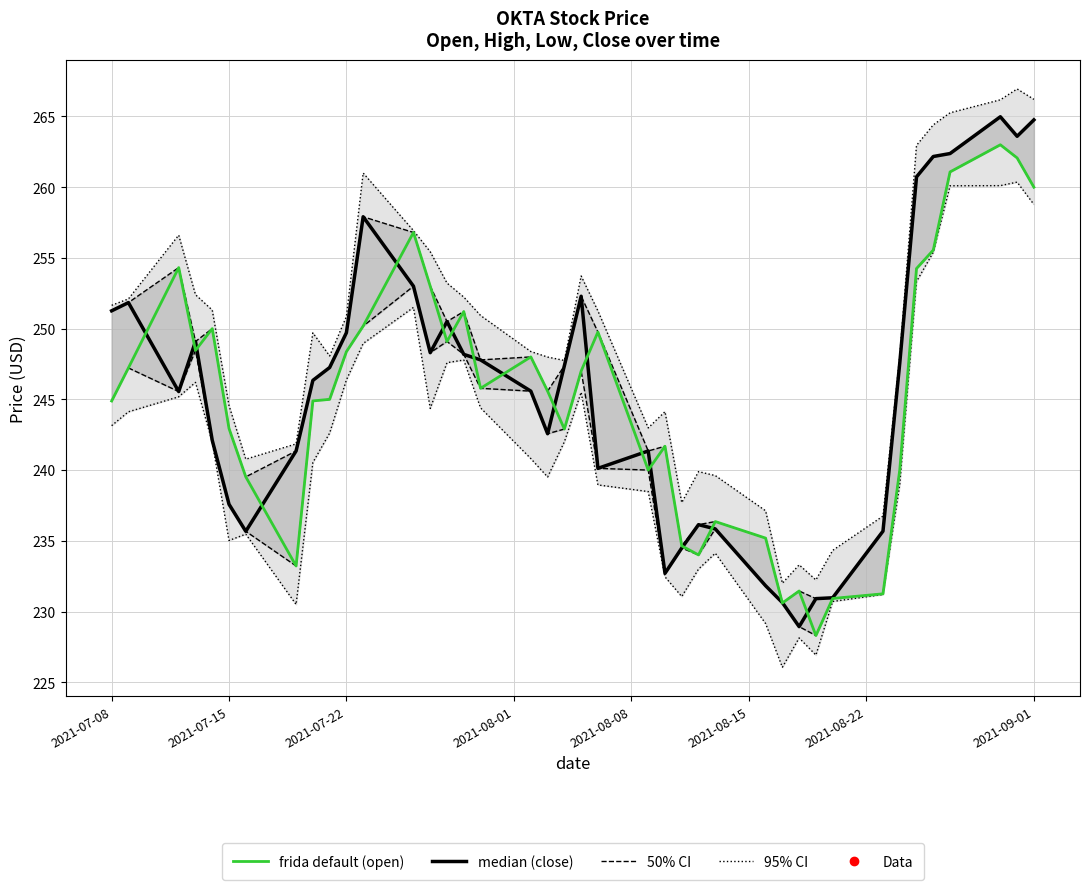

True or false: frida default (open) and 95% CI (high) intersect in this chart.

False